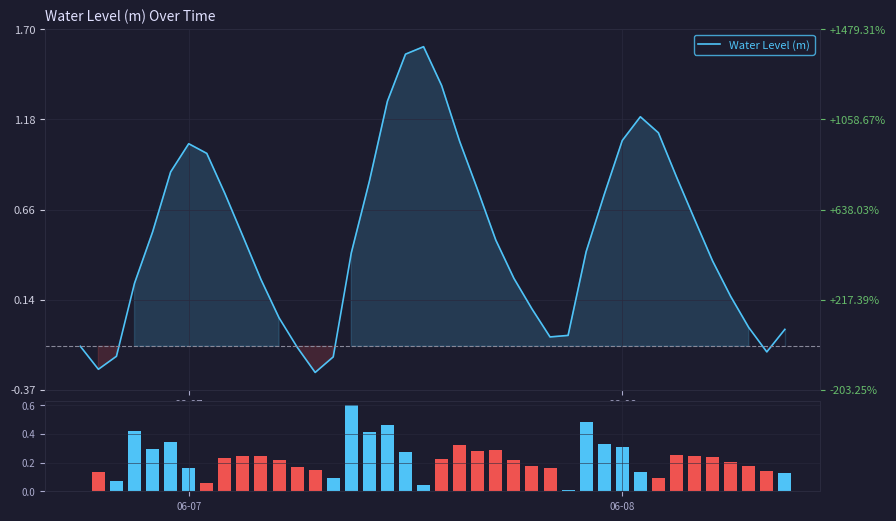

What is the difference between the second highest and second lowest values in the Water Level (m) series?

1.8